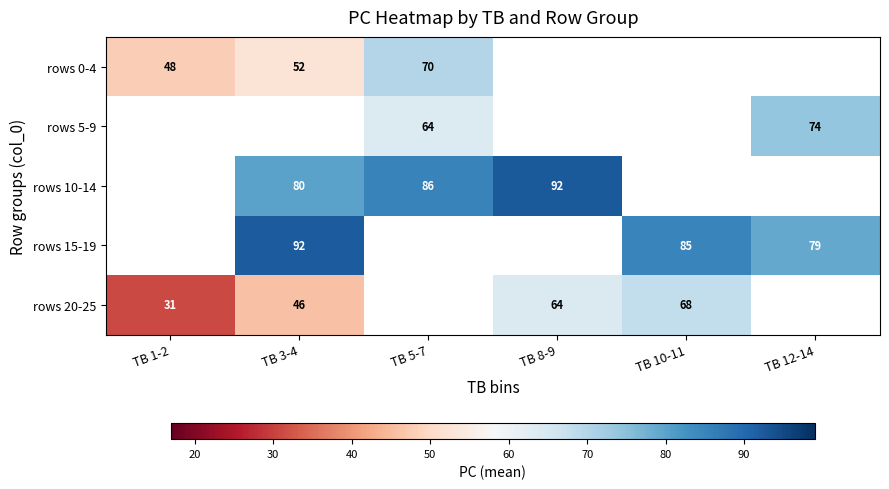

Is it true that rows 15-19 equals 156 at TB 3-4?

False